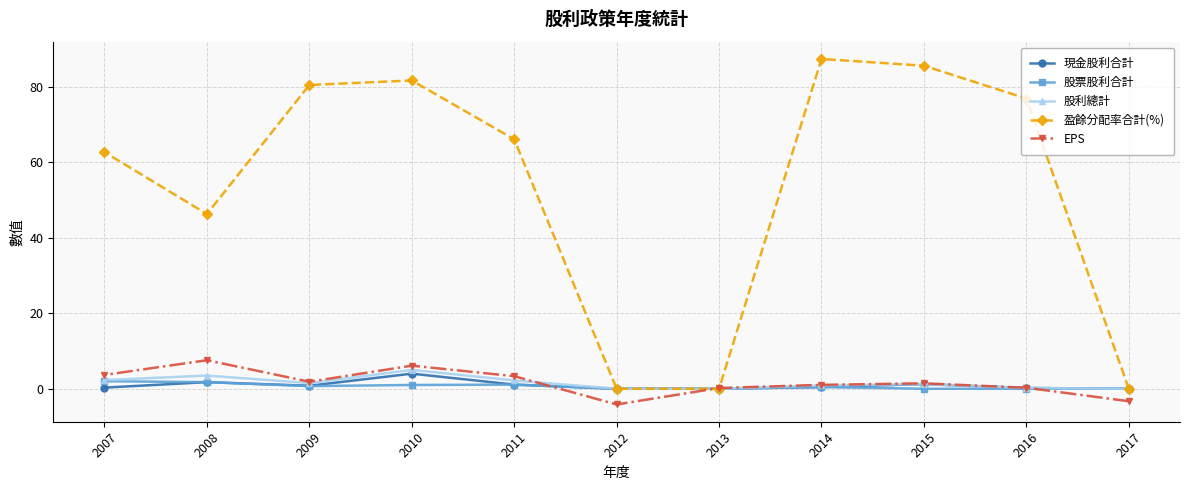

True or false: 股利總計 has more than 1 interior local peaks.

True